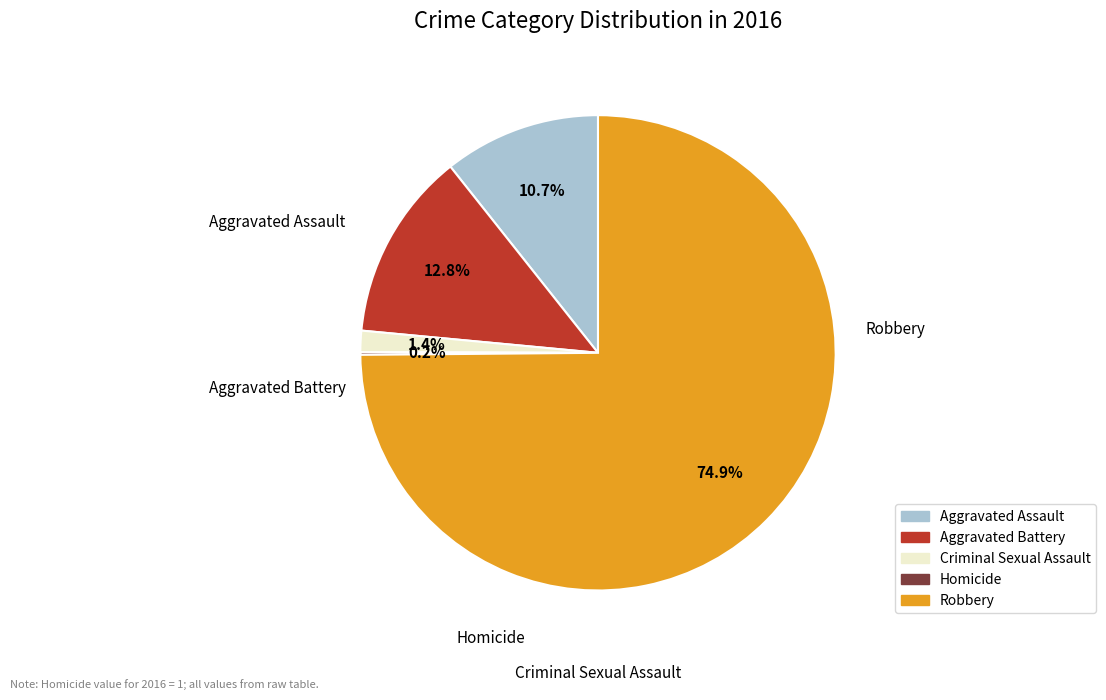

To the nearest percent, what portion does Robbery represent?

75%